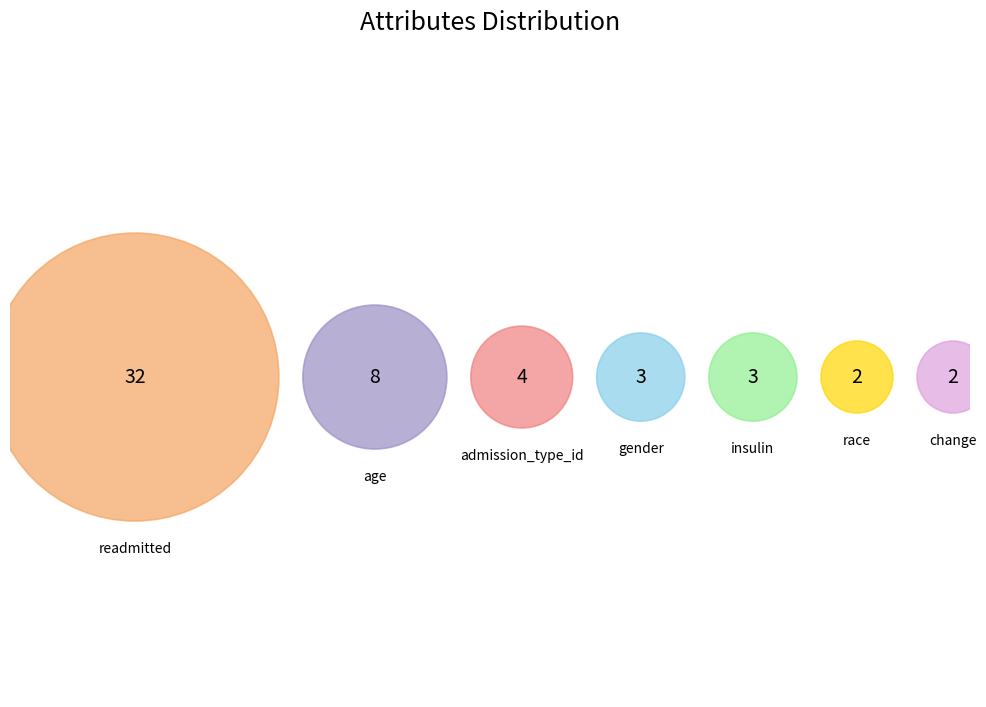

Is it true that age is 1% of the pie?

False